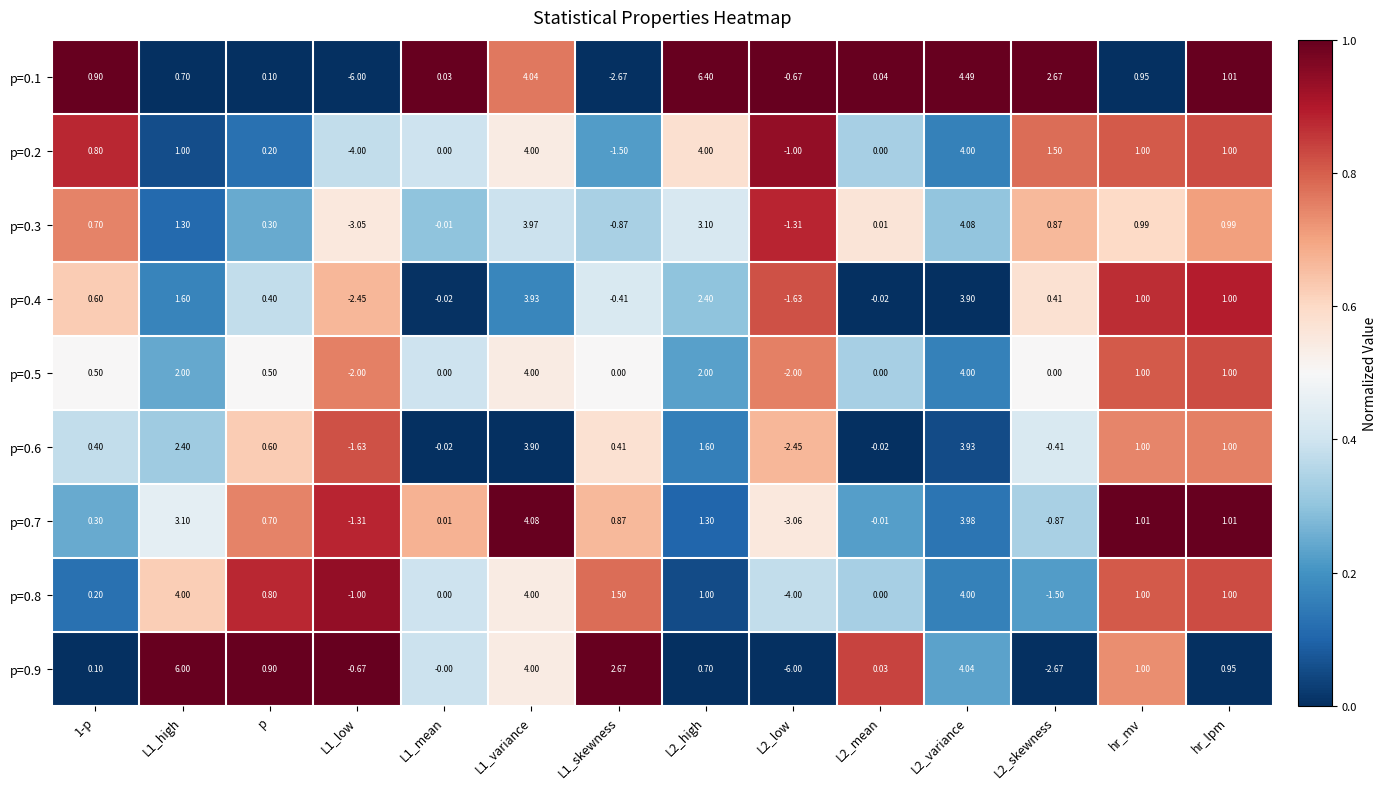

Which series changed the most between L2_skewness and hr_lpm?

p=0.9